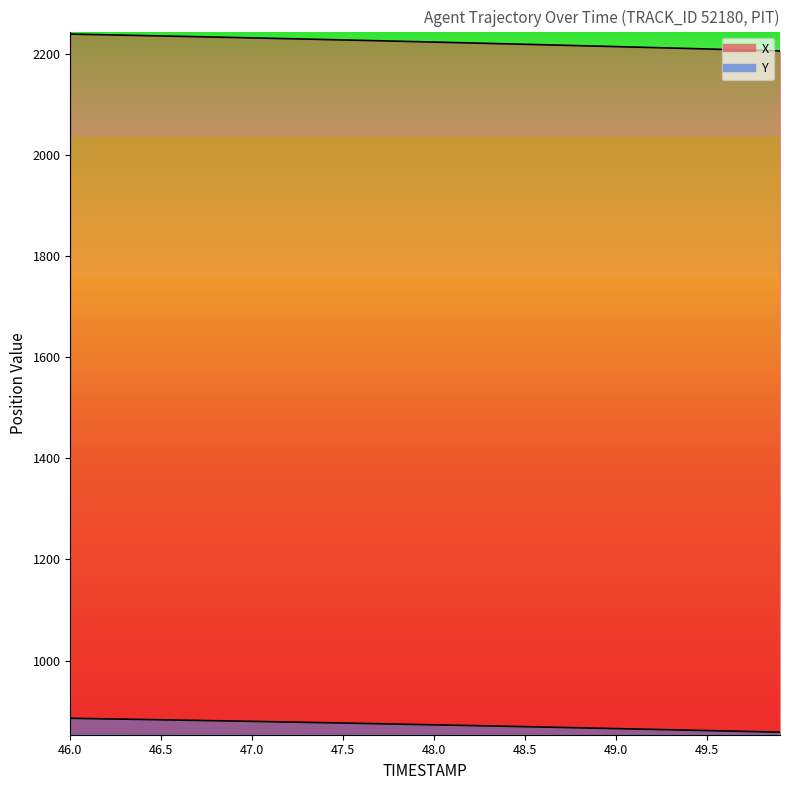

True or false: Y has a value of 873.6 at 47.9.

True